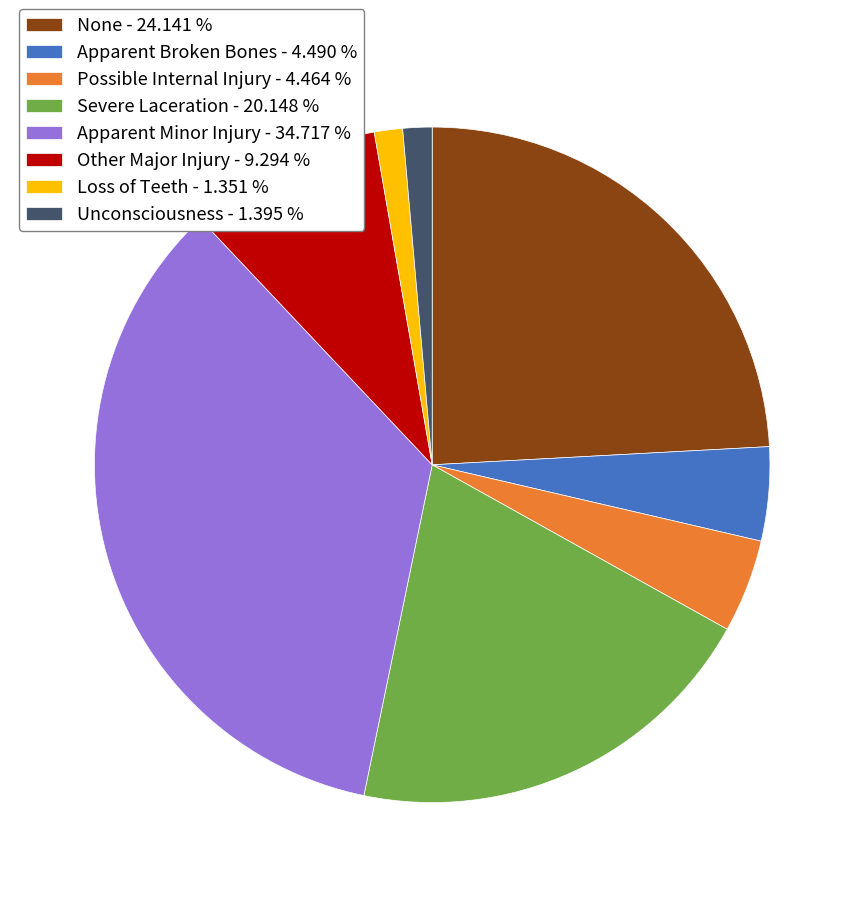

Combined, do Apparent Broken Bones - 4.490 % and Apparent Minor Injury - 34.717 % account for over 50%?

No